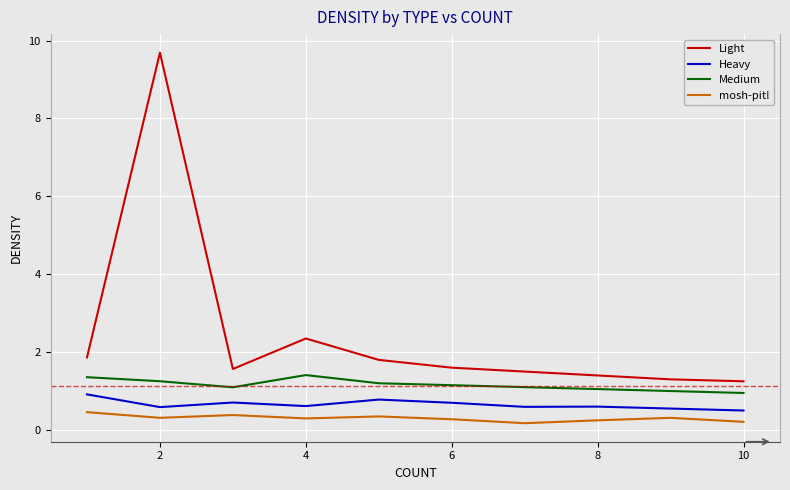

What is the difference between the maximum and second lowest values in the Medium series?

0.4